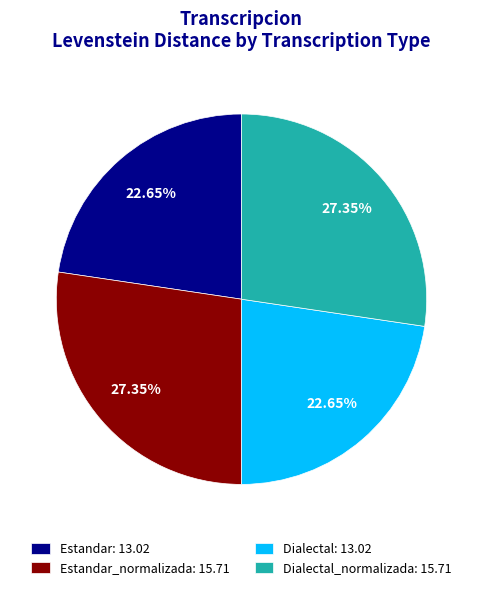

Count the number of slices in the pie.

4